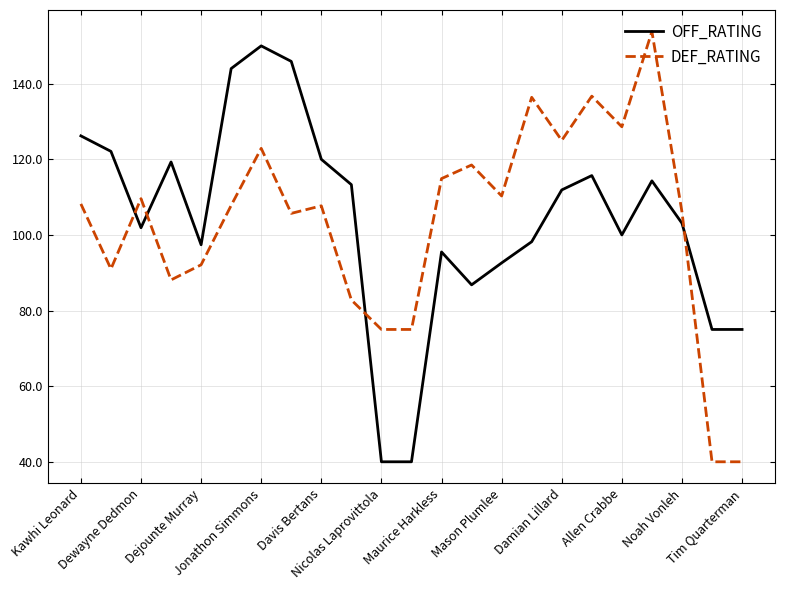

After their last crossing, which series has the higher values: DEF_RATING or OFF_RATING?

OFF_RATING